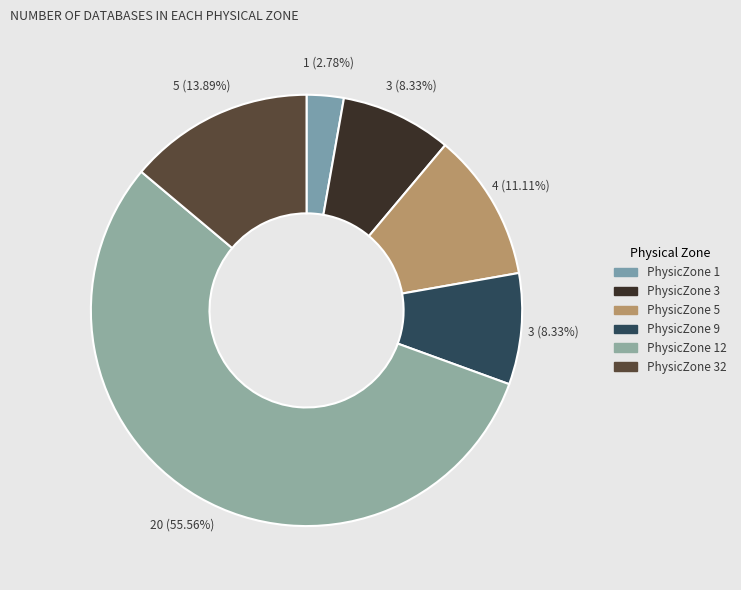

To the nearest percent, what percentage of the pie is PhysicZone 1?

3%